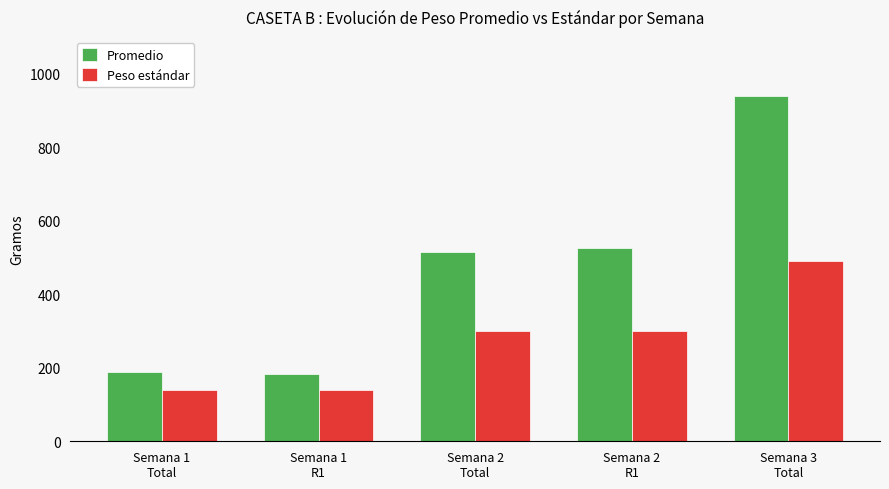

What is the value of the Peso estándar bar at the 2nd from the left?

140.0